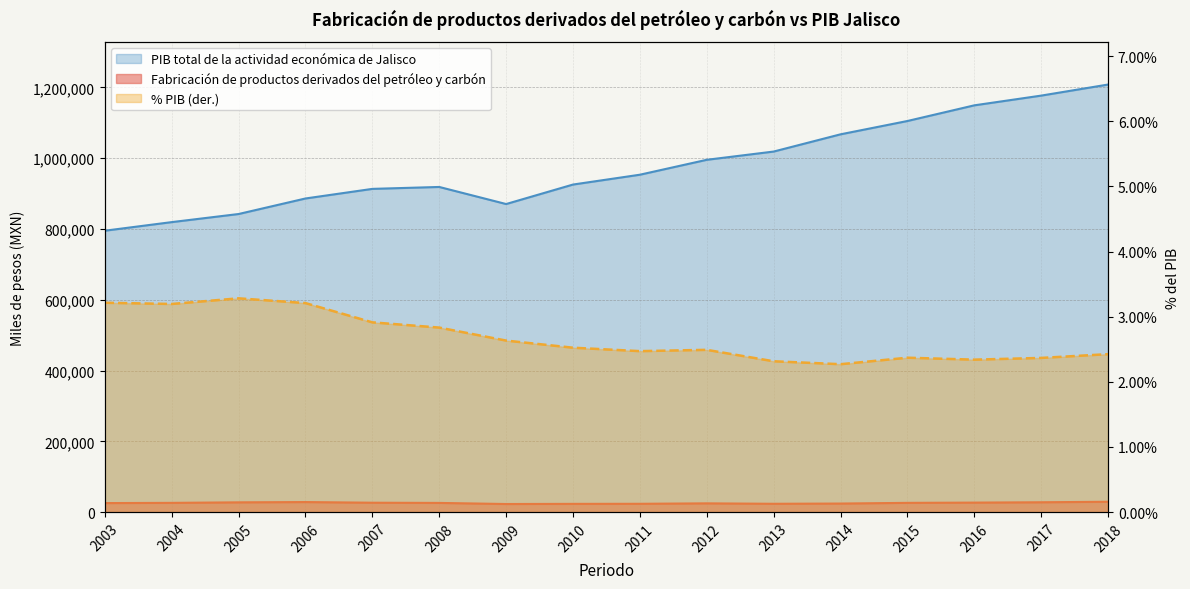

True or false: Fabricación de productos derivados del petróleo y carbón has more than 2 points higher than both neighbors.

False